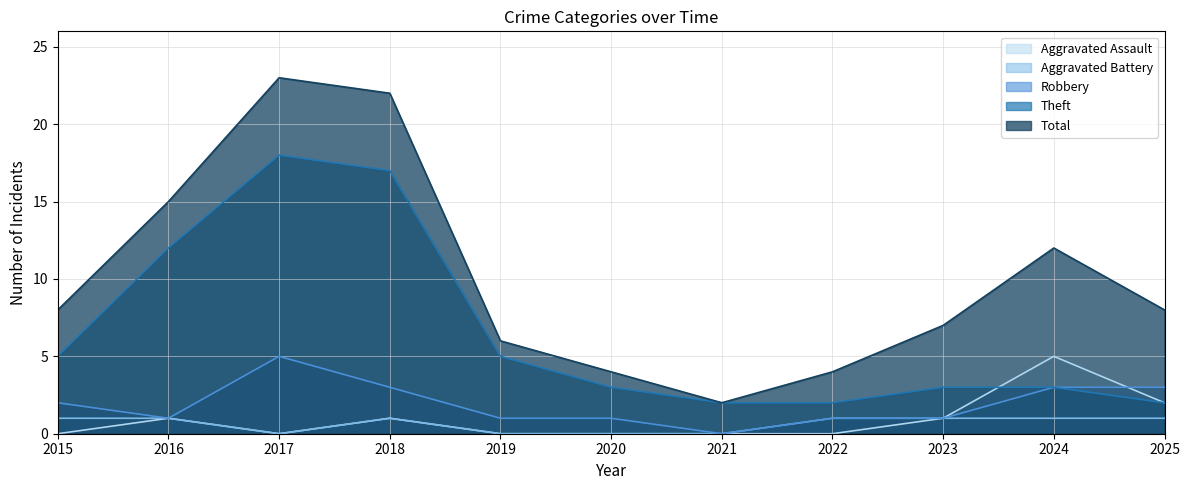

What is the value of the Aggravated Battery point at the 1st from the left?

1